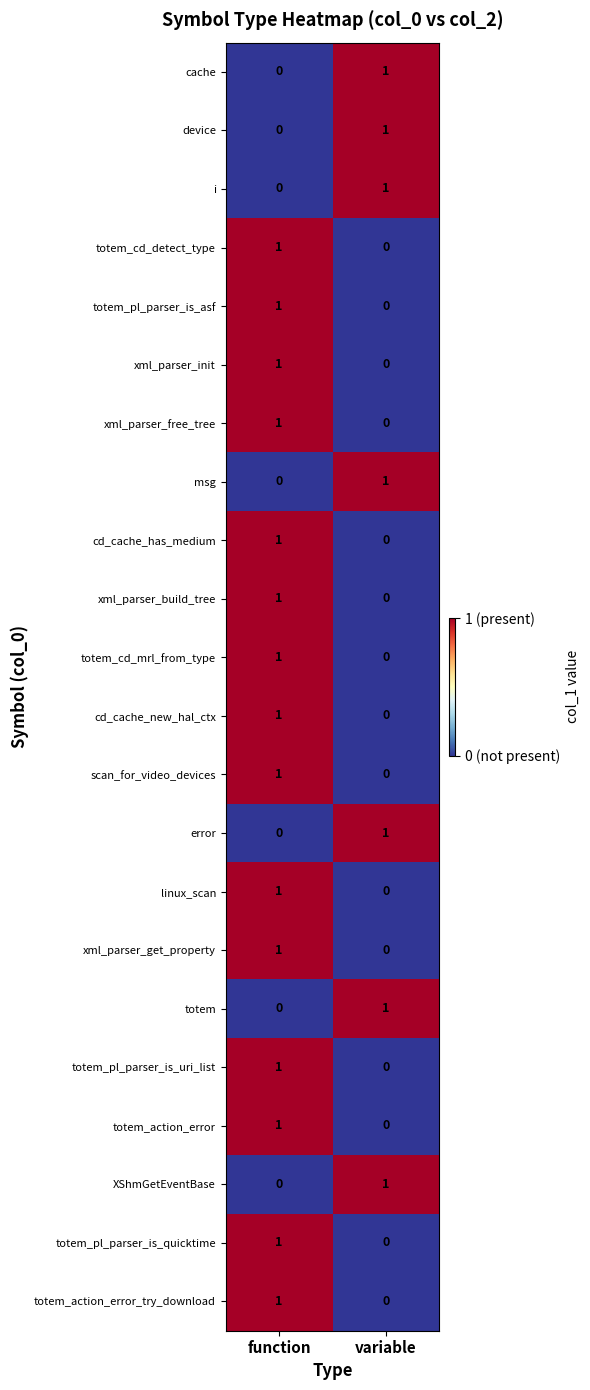

At which category is the sum across all series the highest?

function